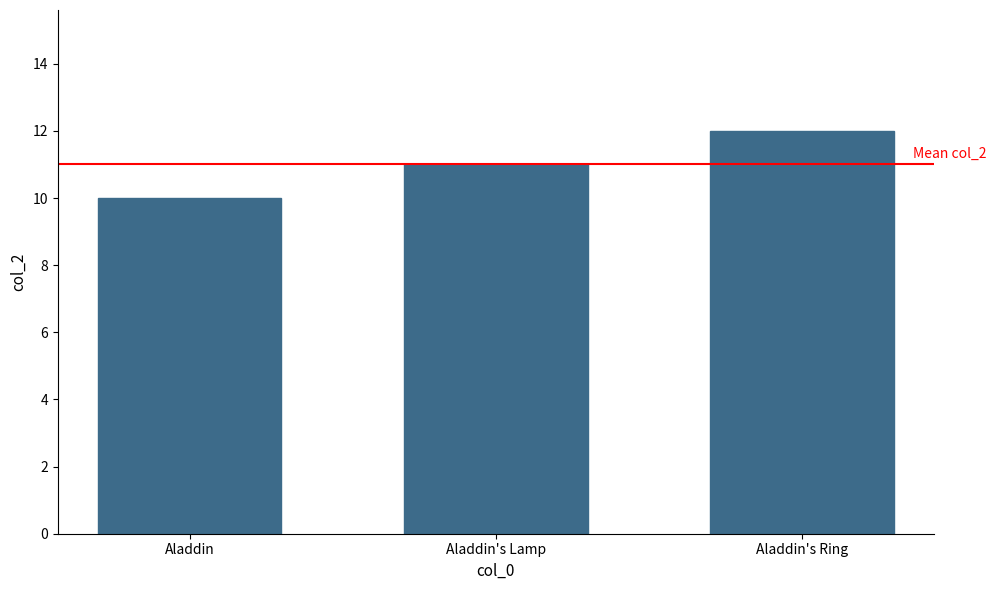

Count the number of data series in this chart.

1